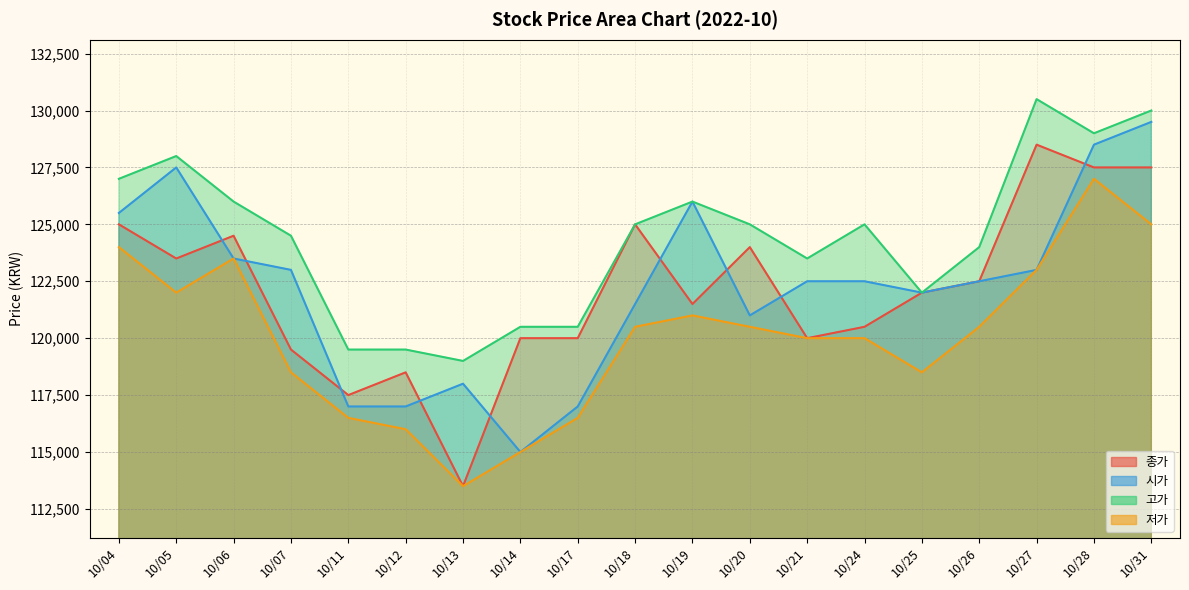

At which label is 종가 closest to 121000?

10/19